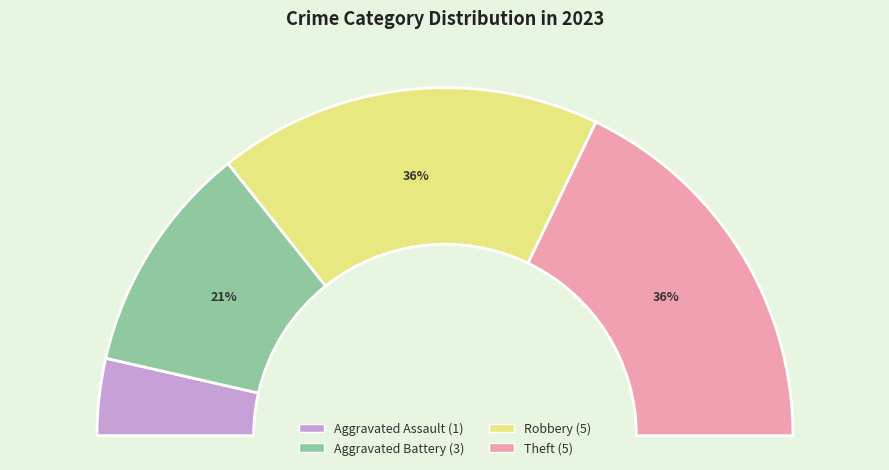

Which category has the smallest portion of the pie?

Aggravated Assault